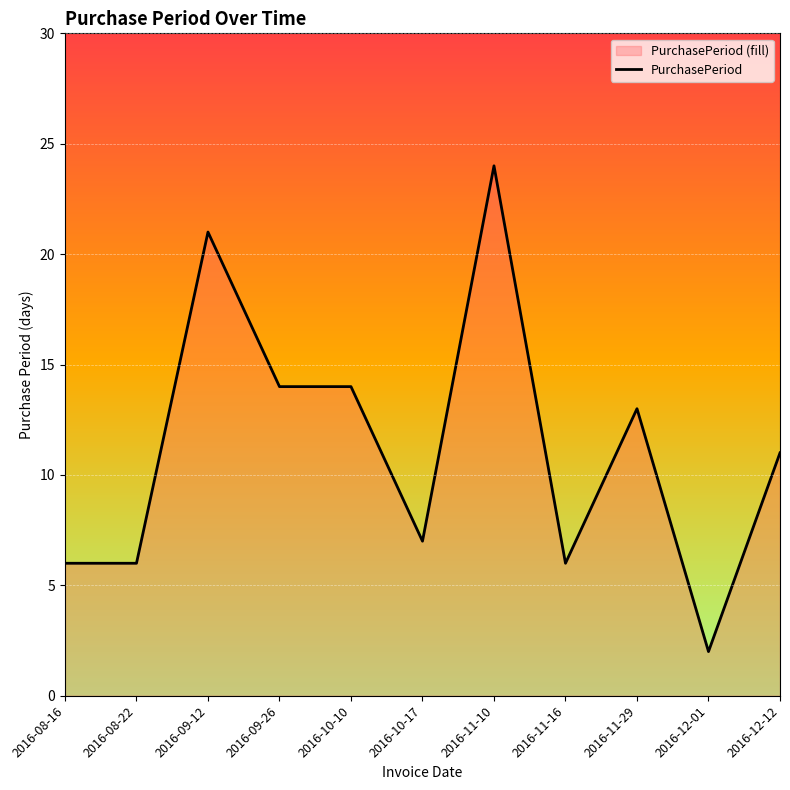

At which category does the data reach its first local valley?

2016-10-17